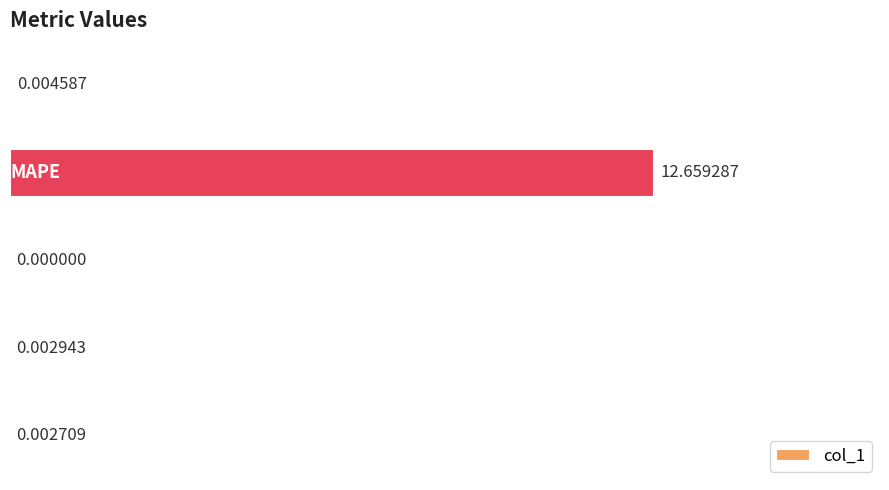

What is the sum of all values?

12.7